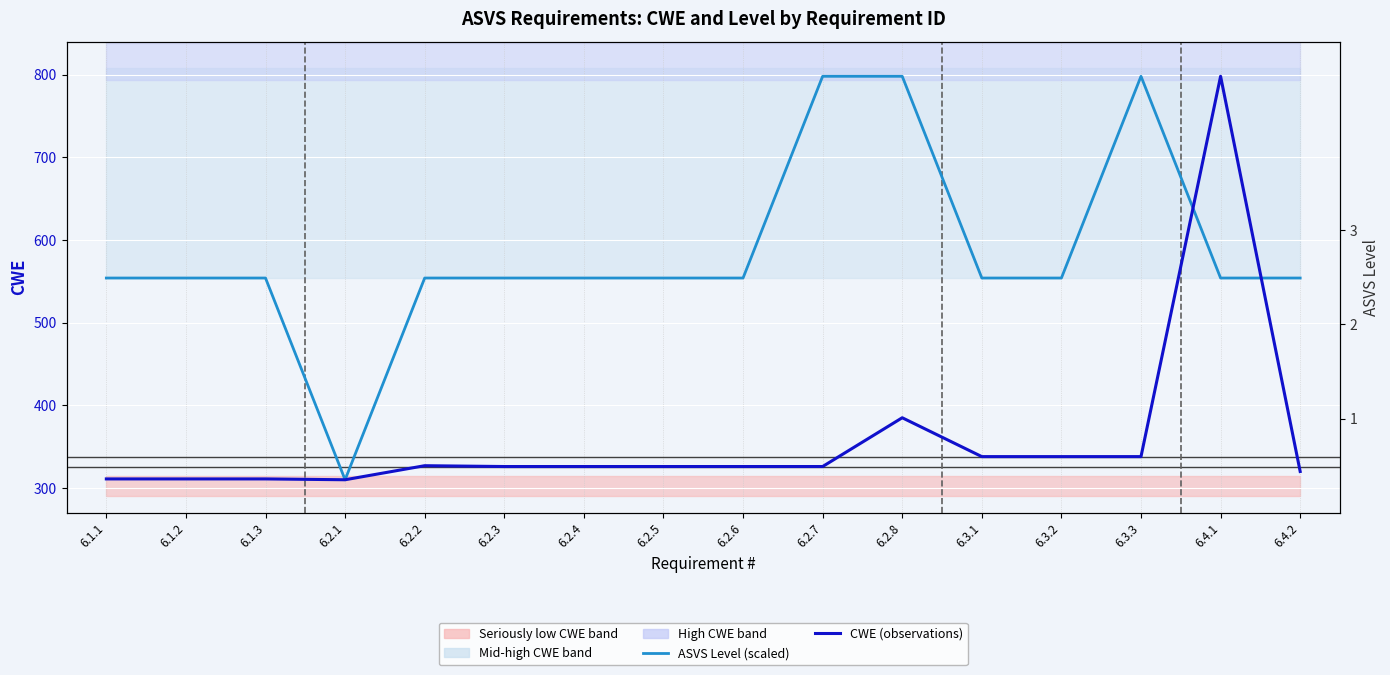

True or false: ASVS Level (scaled) has a value of 886 at 6.4.2.

False